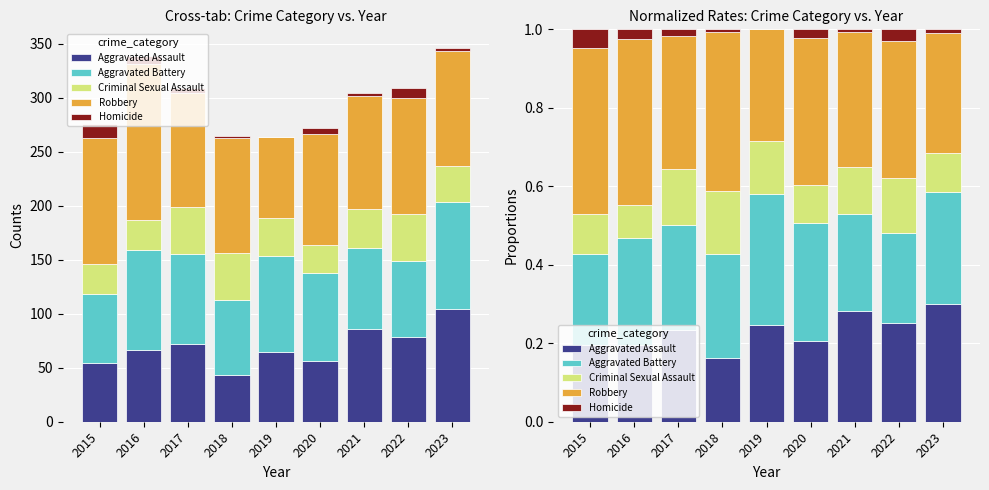

At how many categories does at least one series exceed 0?

9